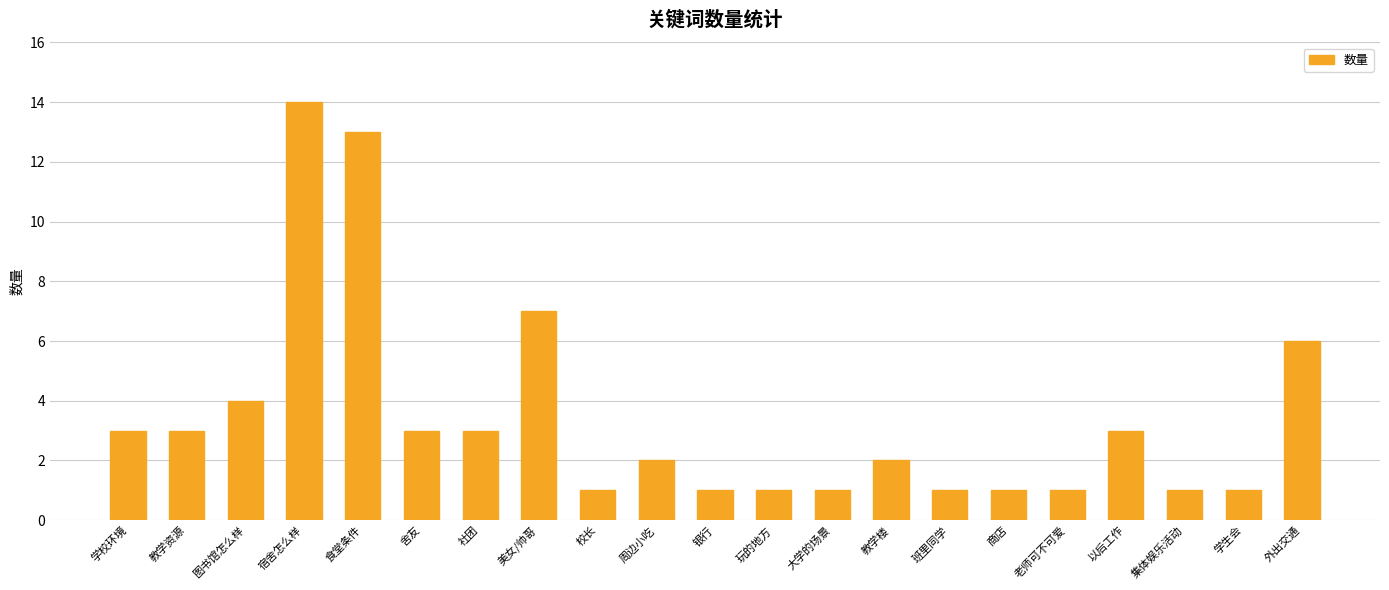

What is the smallest value displayed?

1